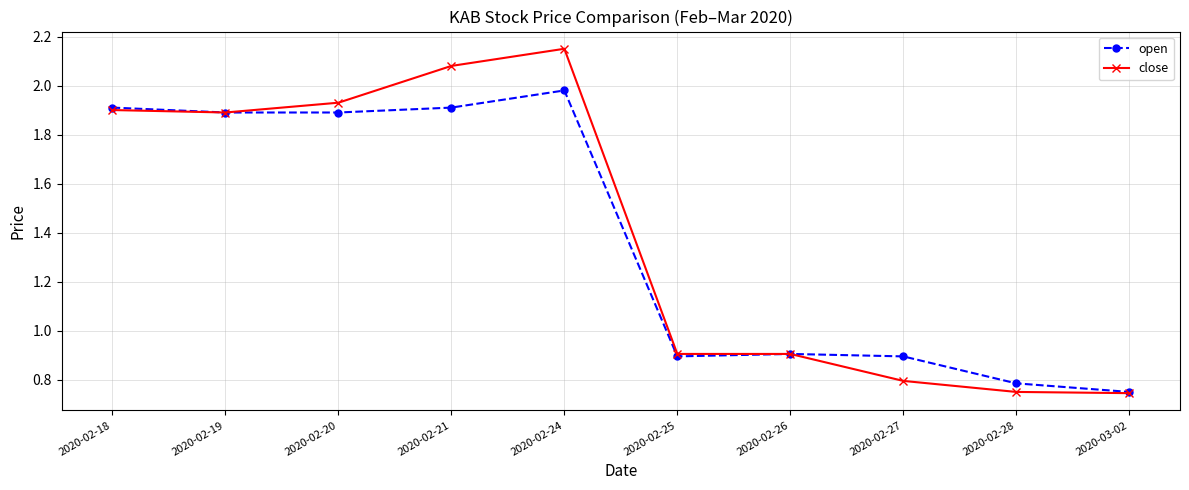

What is the difference between the maximum and minimum values in the open series?

1.2